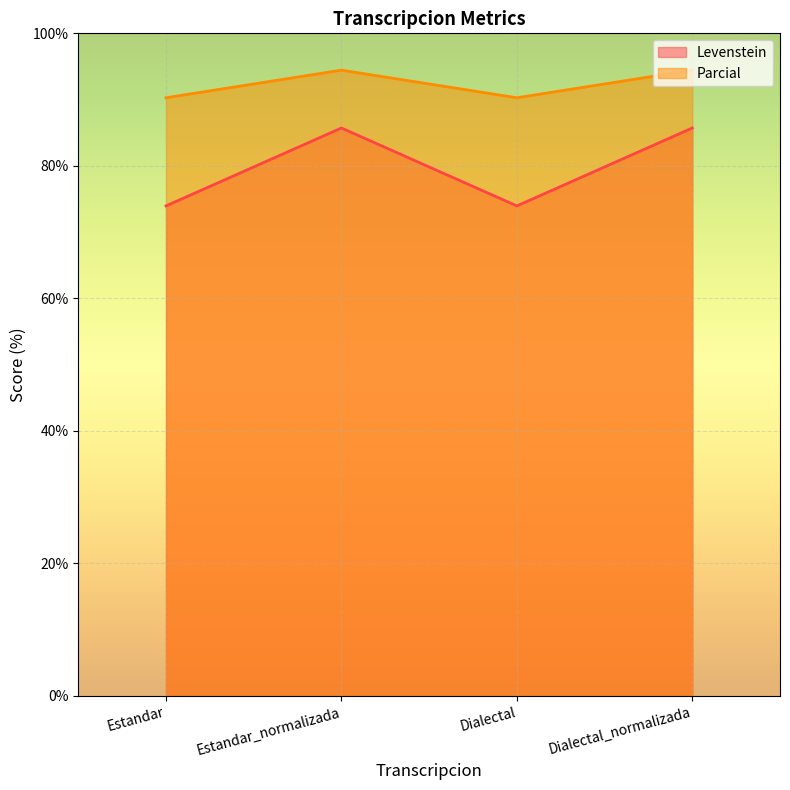

How many lines are shown in the chart?

2